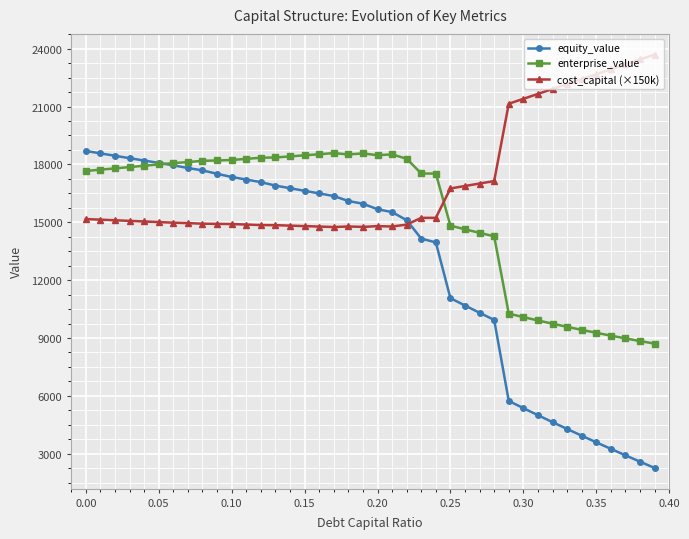

What is the greatest value displayed?

23695.1